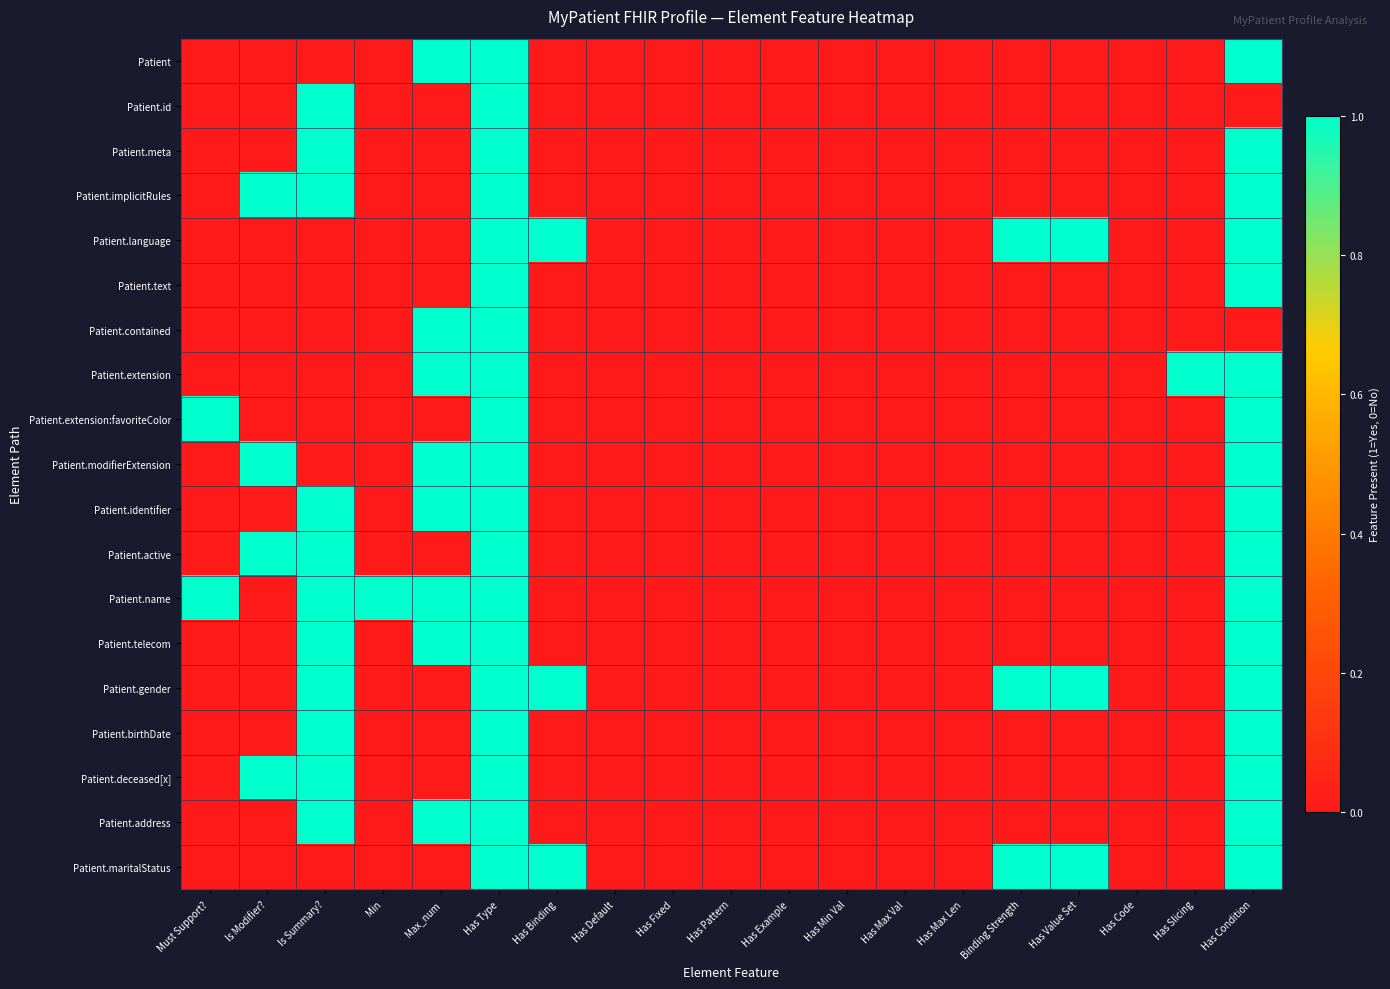

Which series has the largest total across all categories?

Patient.name